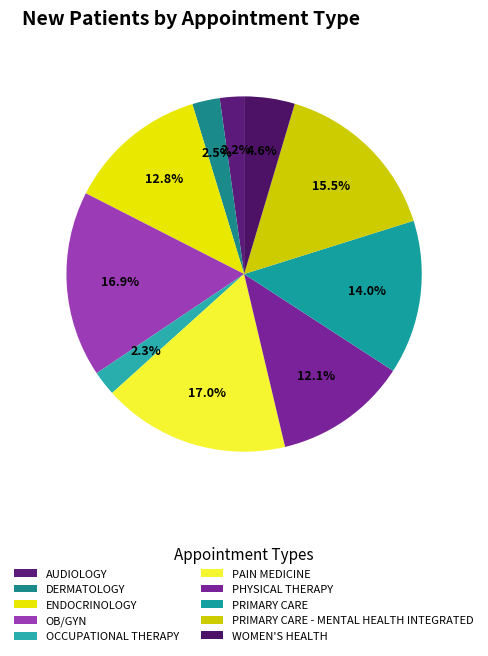

To the nearest percent, what is the difference between the PRIMARY CARE - MENTAL HEALTH INTEGRATED and DERMATOLOGY slice percentages?

13%